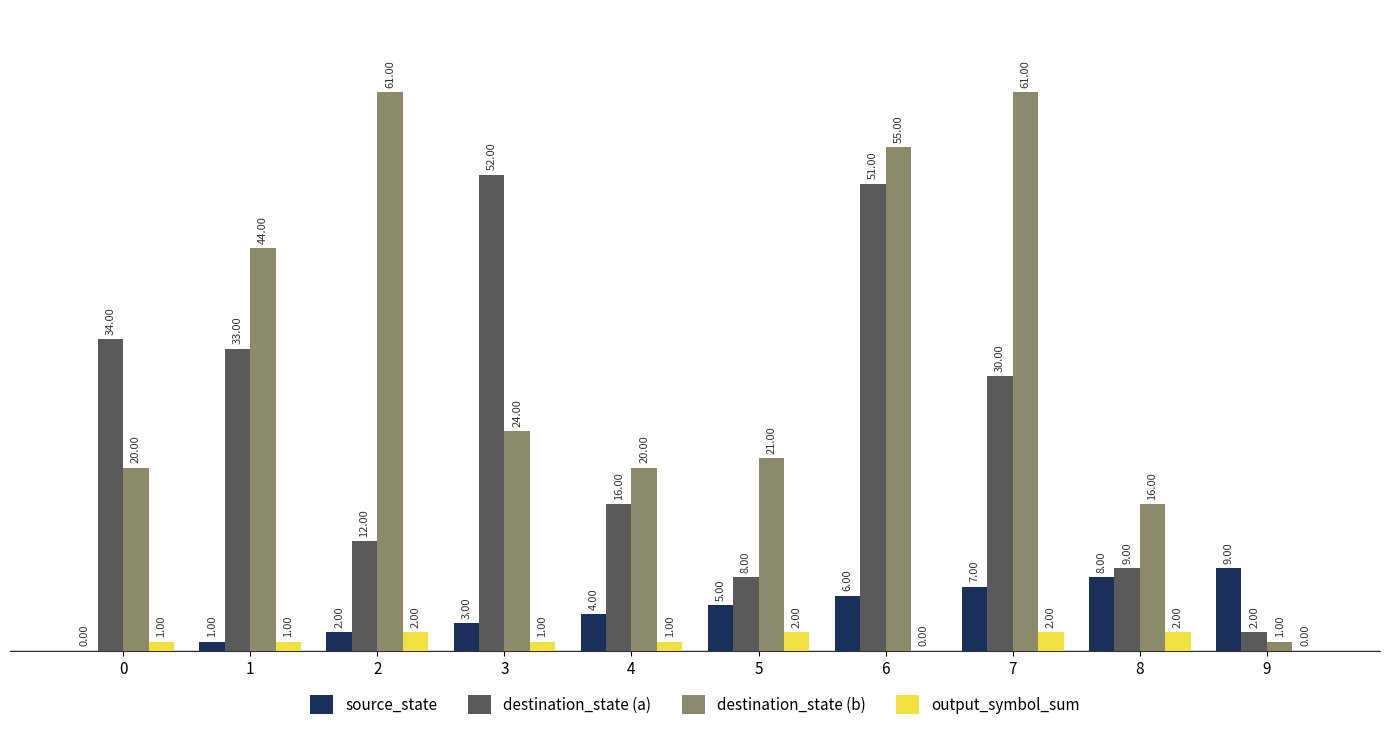

Is the value of destination_state (b) at 9 greater than the value of destination_state (a) at 2?

No